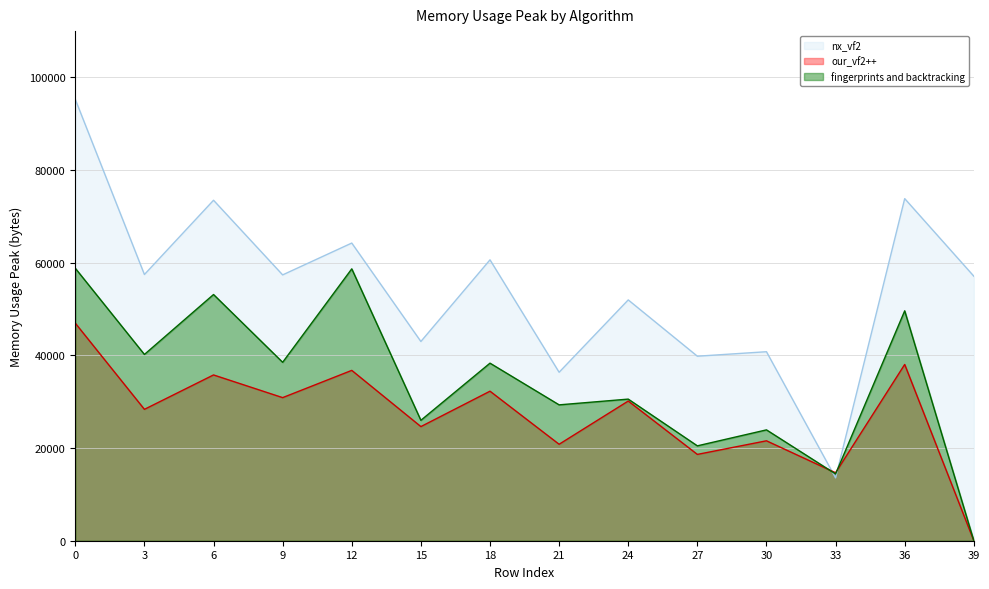

At how many categories does at least one series exceed 53445?

8